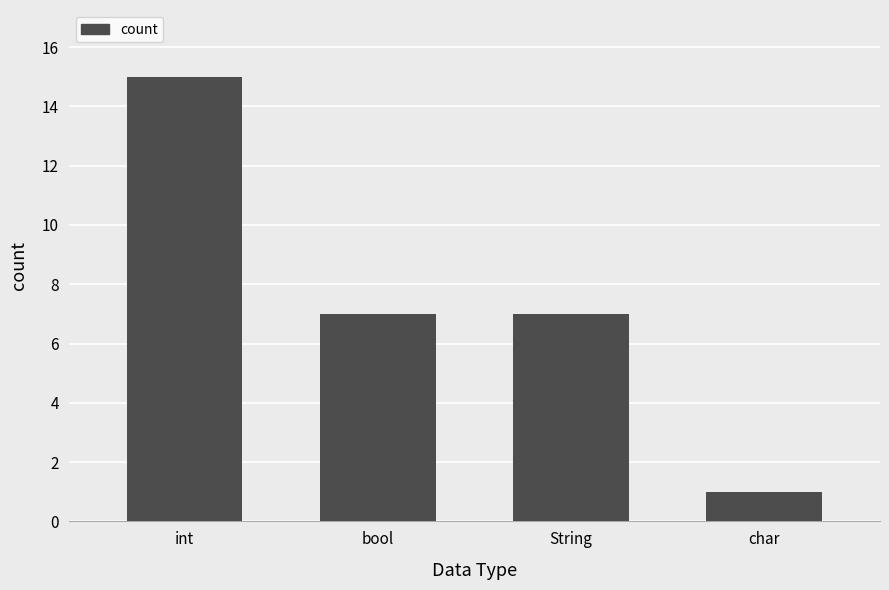

Count the number of data series in this chart.

1